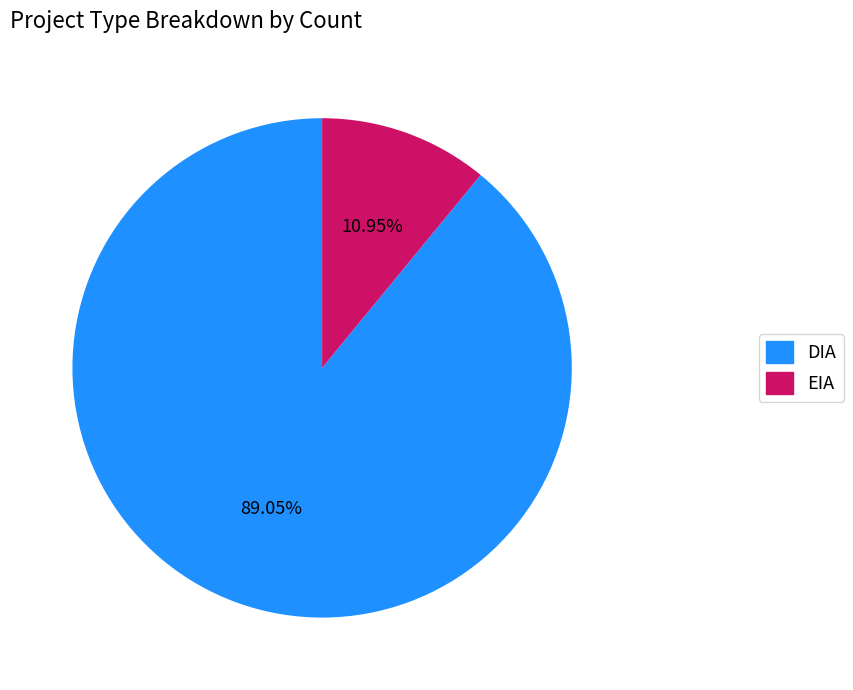

Which slice represents more than half of the pie?

DIA